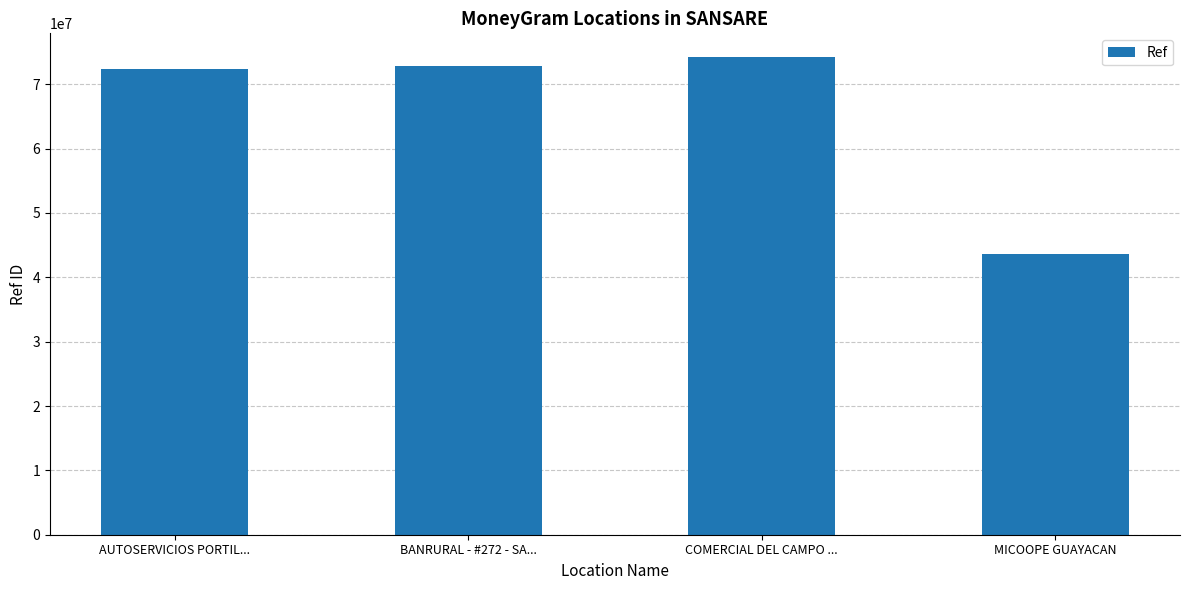

The chart shows a value of 115994915 at AUTOSERVICIOS PORTIL.... True or false?

False